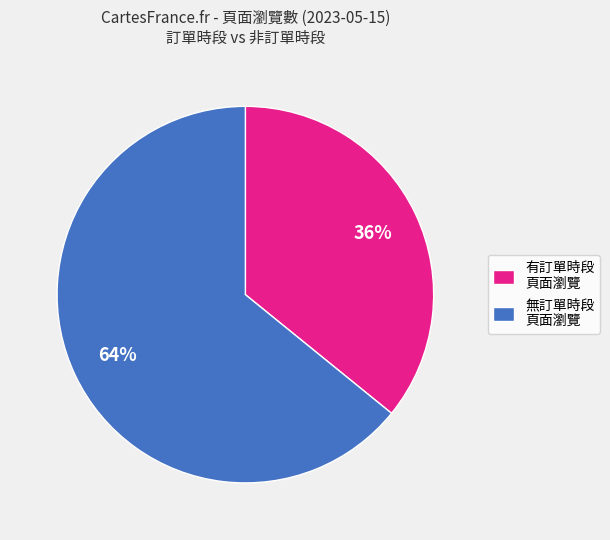

What is the ratio of the value at 無訂單時段 頁面瀏覽 to the value at 有訂單時段 頁面瀏覽?

1.8